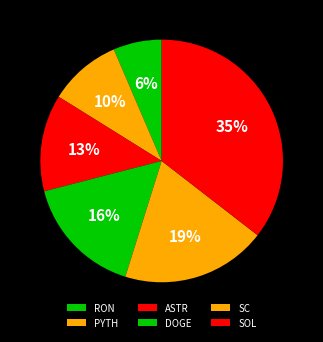

What percentage is the SC slice, to the nearest percent?

19%